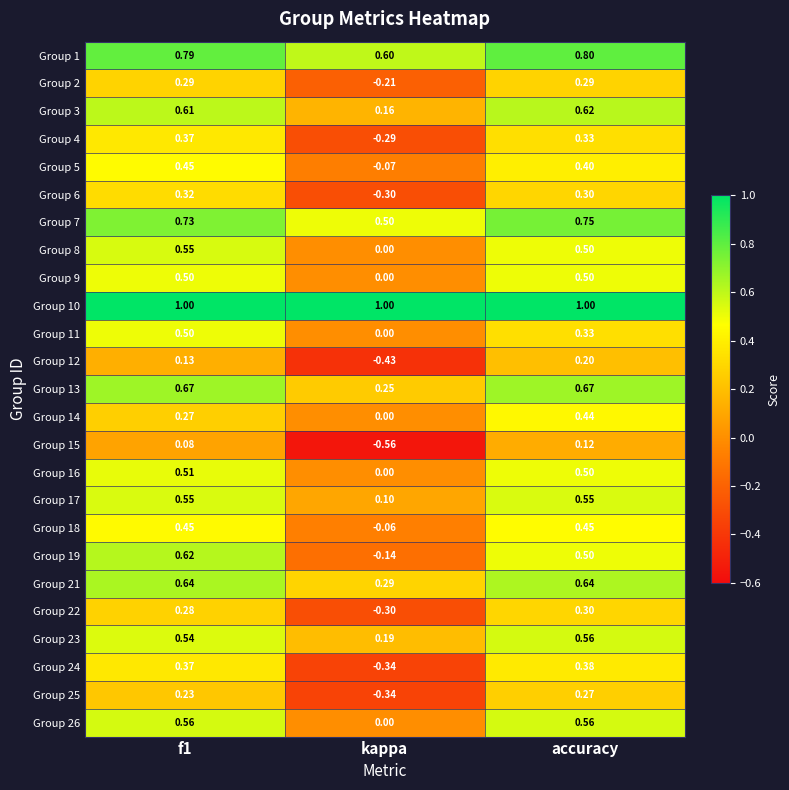

Which category has the lowest value across all series?

kappa